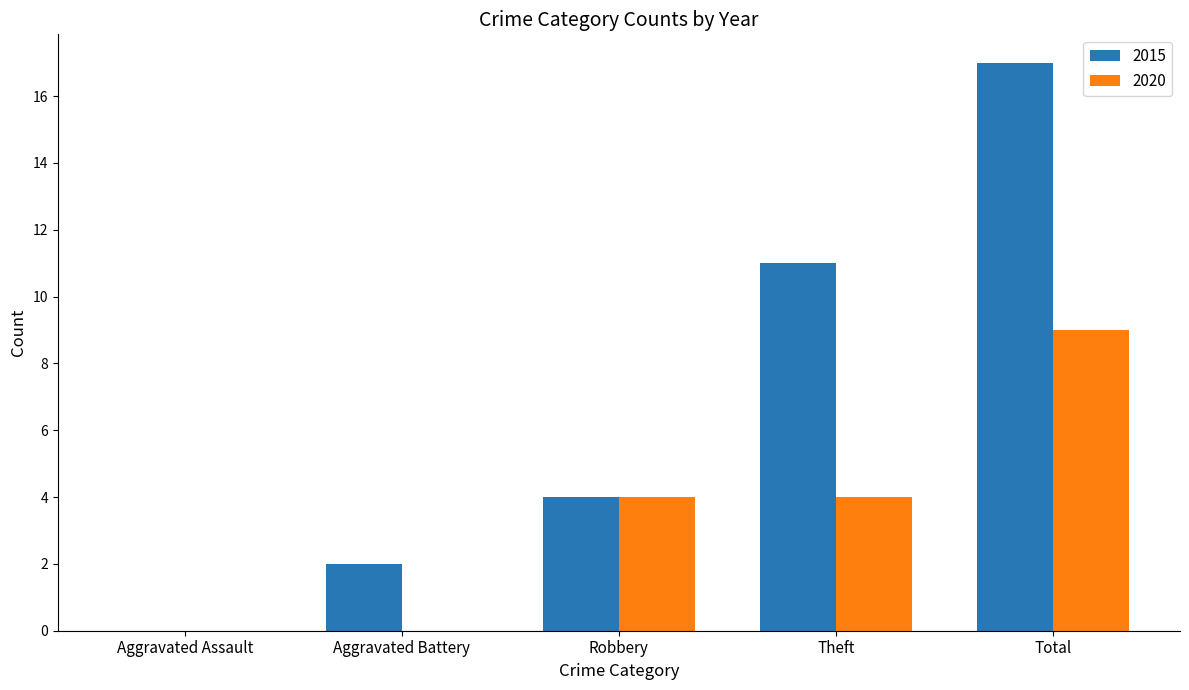

How many groups of bars are there?

5